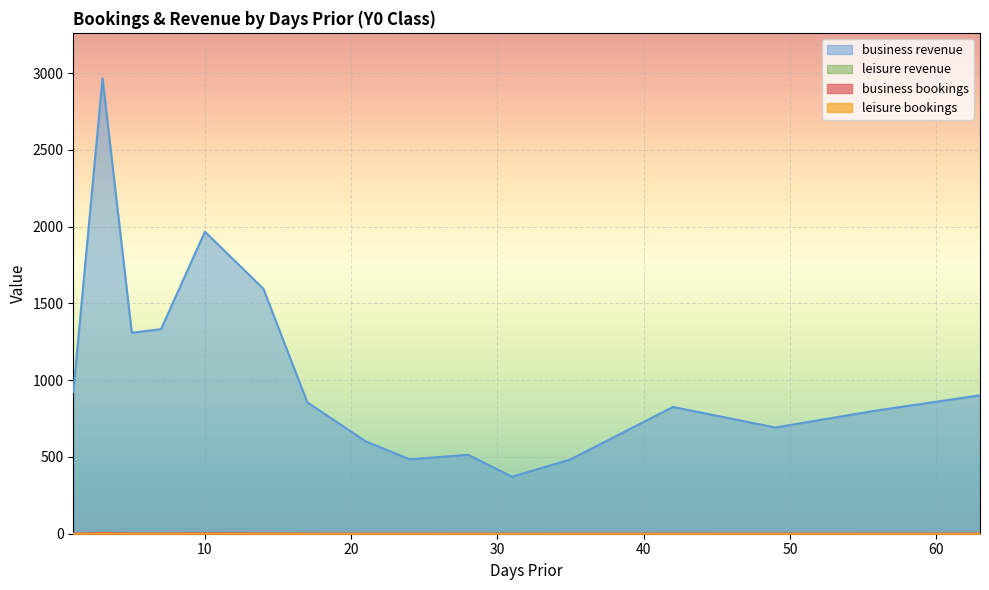

At which category does business revenue reach its first local peak?

3